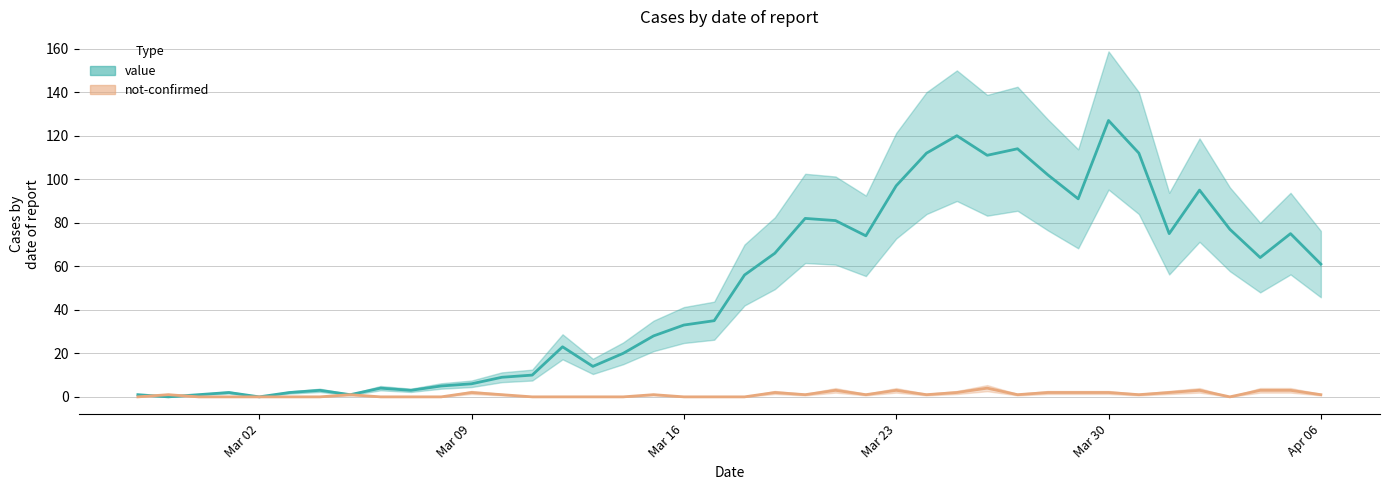

What is the label of the 31st point from the left?

2020-03-28